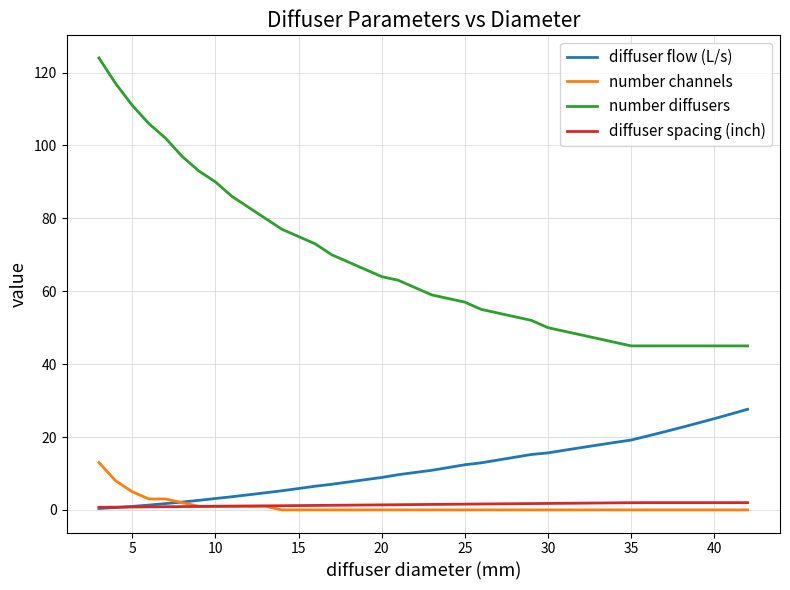

What is the lowest value of the number diffusers series?

45.0